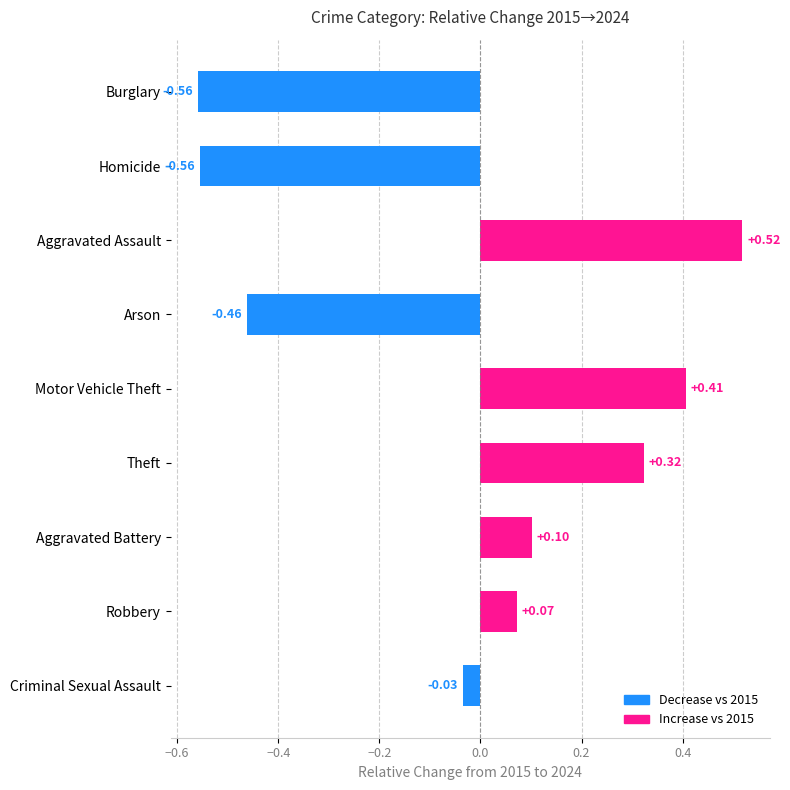

At which category does the chart reach its peak across all series?

Aggravated Assault